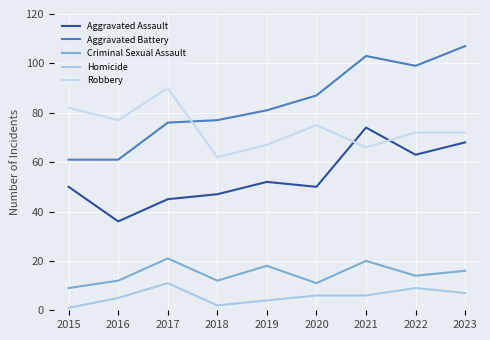

Reading left to right, extract all data points from this chart.

Aggravated Assault: 50	36	45	47	52	50	74	63	68
Aggravated Battery: 61	61	76	77	81	87	103	99	107
Criminal Sexual Assault: 9	12	21	12	18	11	20	14	16
Homicide: 1	5	11	2	4	6	6	9	7
Robbery: 82	77	90	62	67	75	66	72	72